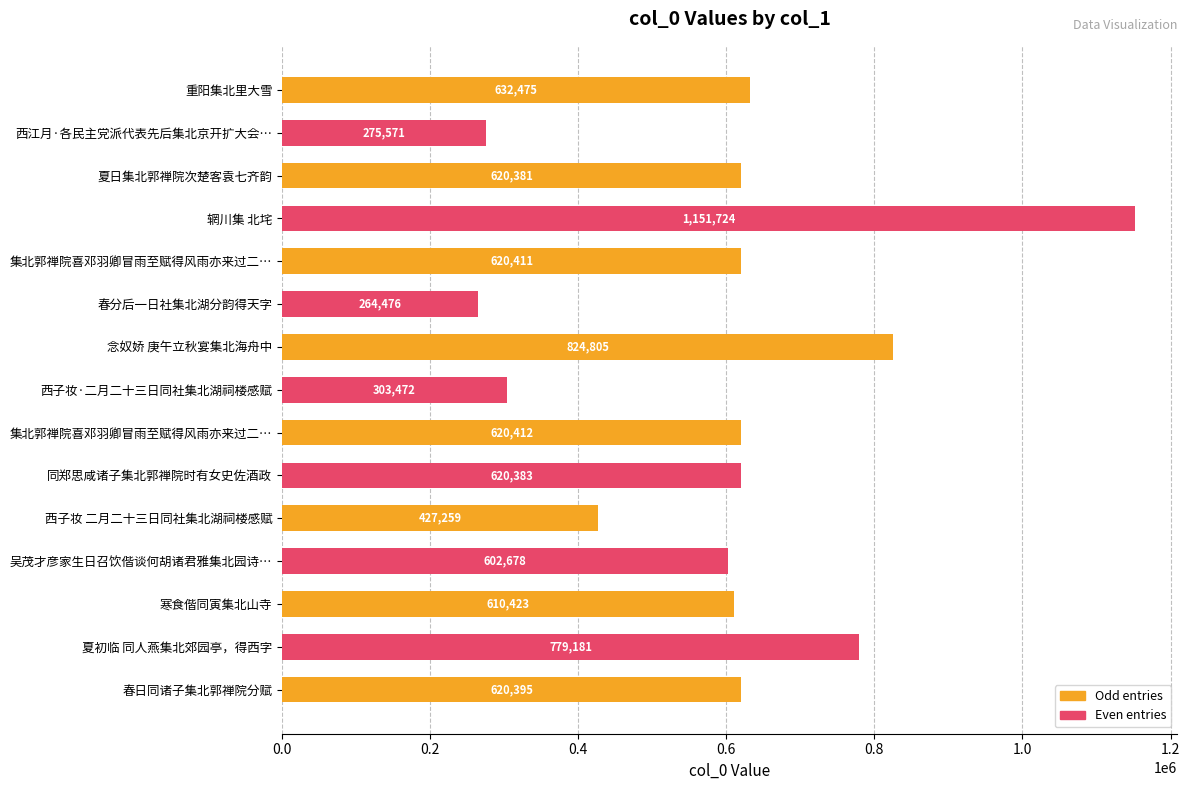

Does the chart contain any negative values?

No